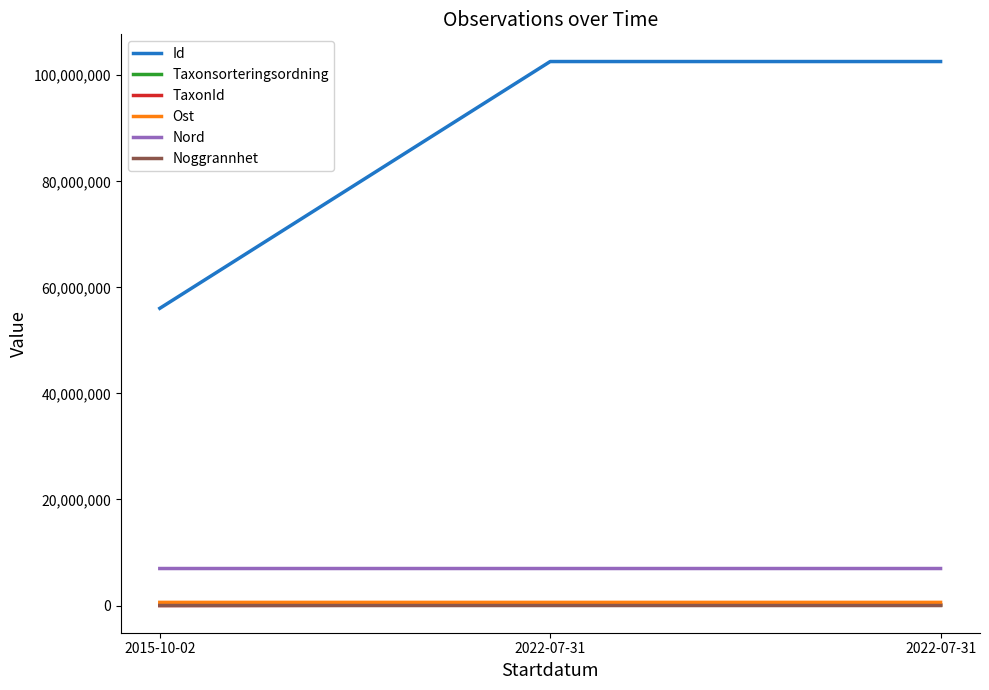

What are all the series names shown in the legend?

Id, Taxonsorteringsordning, TaxonId, Ost, Nord, Noggrannhet